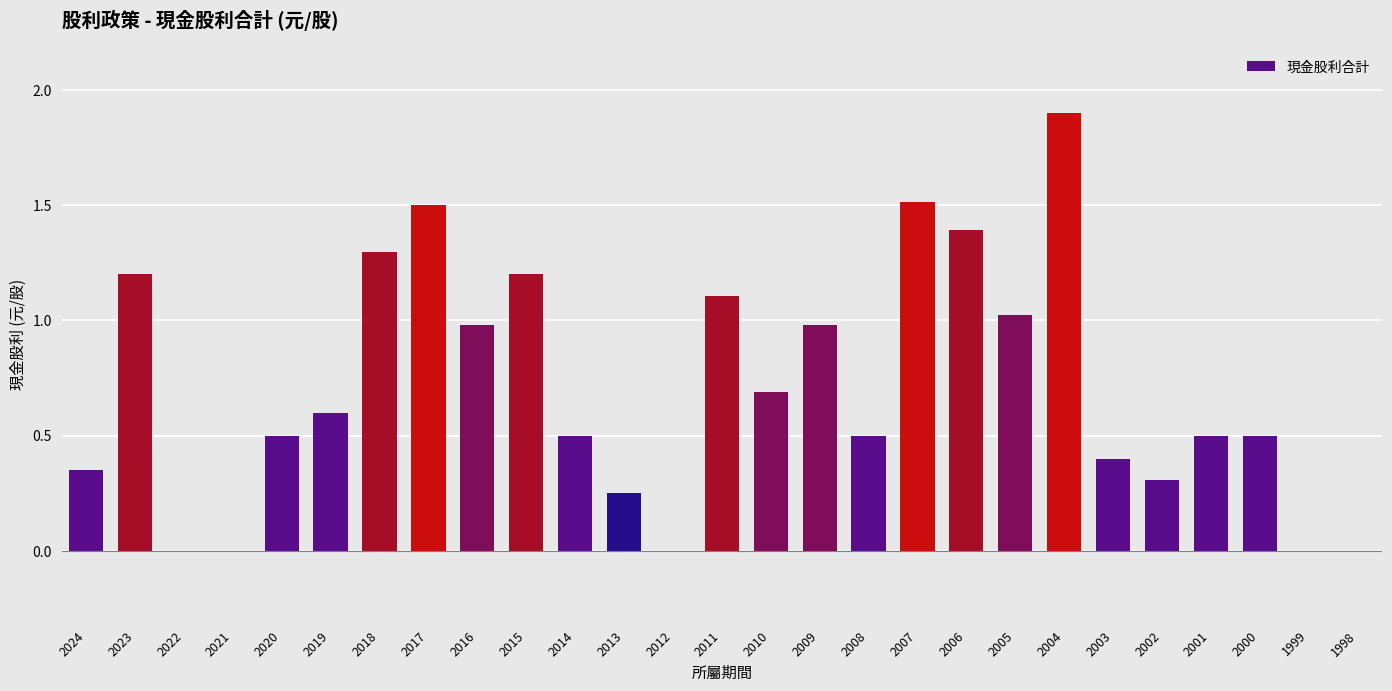

Count the number of data series in this chart.

1